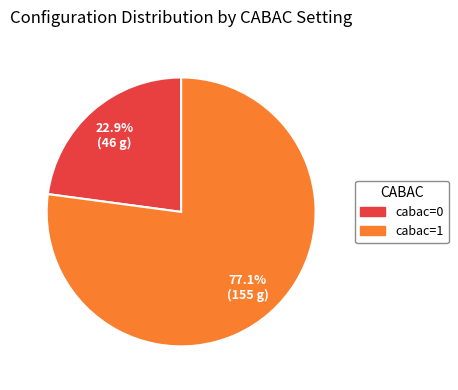

What is the ratio of the value at cabac=1 to the value at cabac=0?

3.4